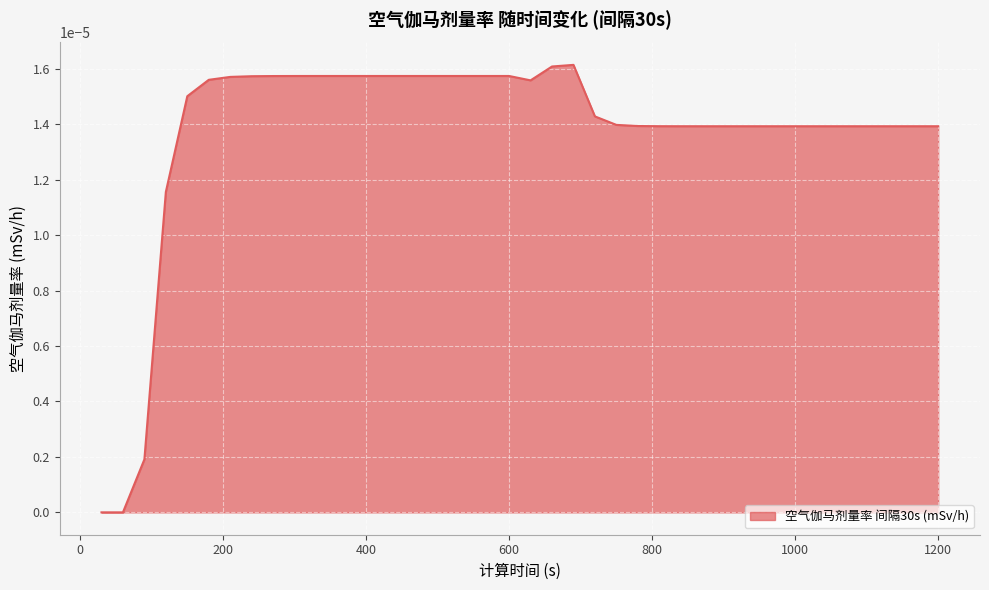

At which category does the data reach its first local peak?

690